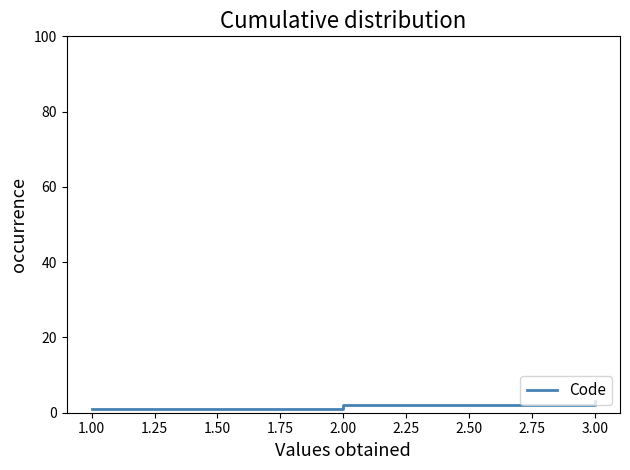

List the labels in order of value, smallest first.

1.00, 2.00, 3.00